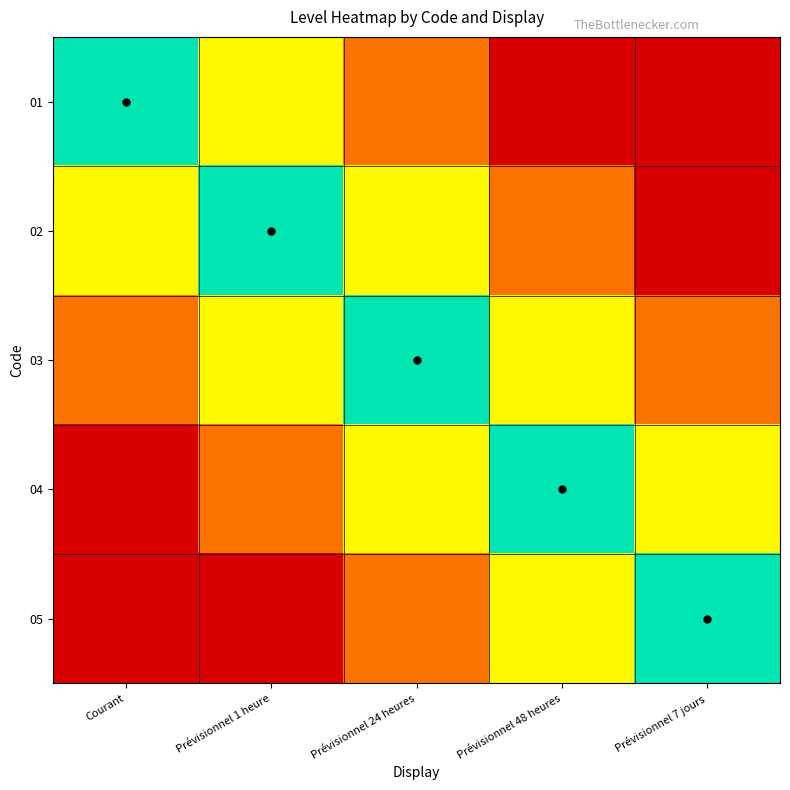

At which category is the sum across all series the highest?

Prévisionnel 24 heures